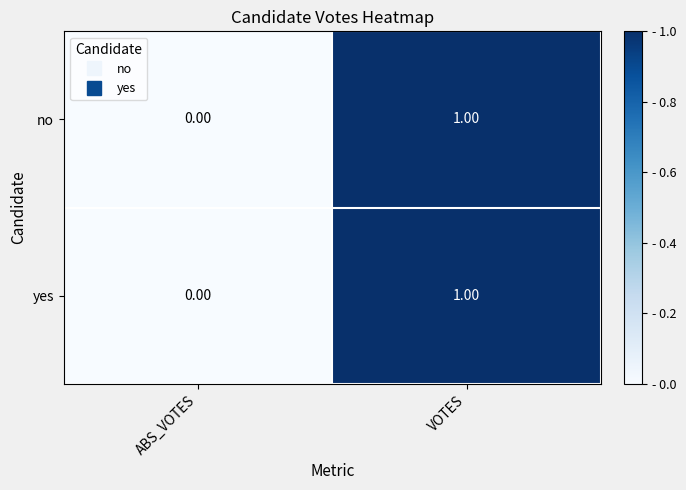

At which label is yes closest to 0?

ABS_VOTES